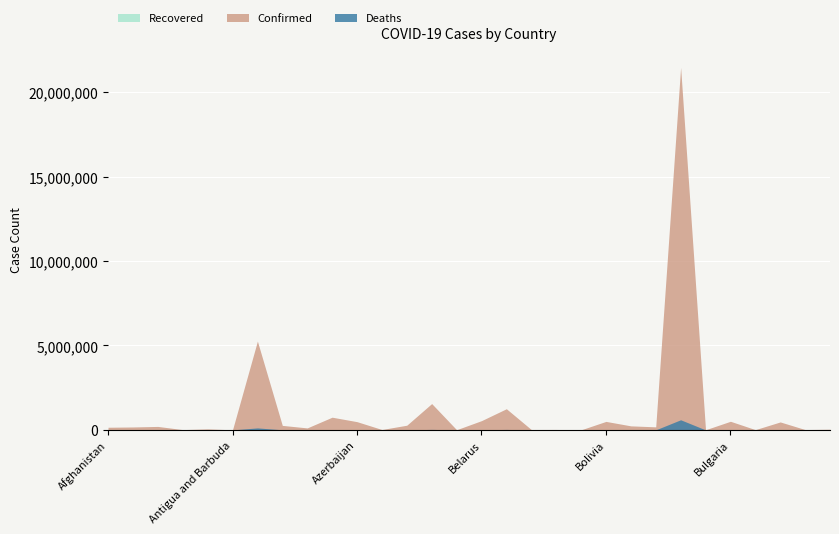

The value of Deaths at Azerbaijan is 6584. True or false?

True